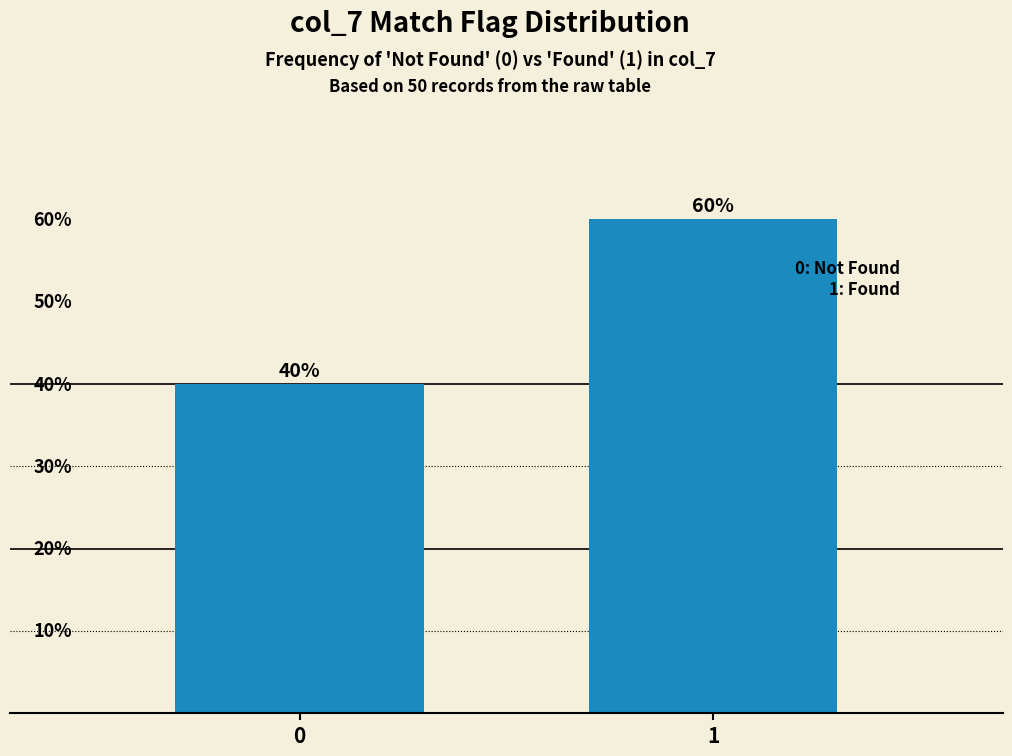

List the labels in order of value, smallest first.

0, 1